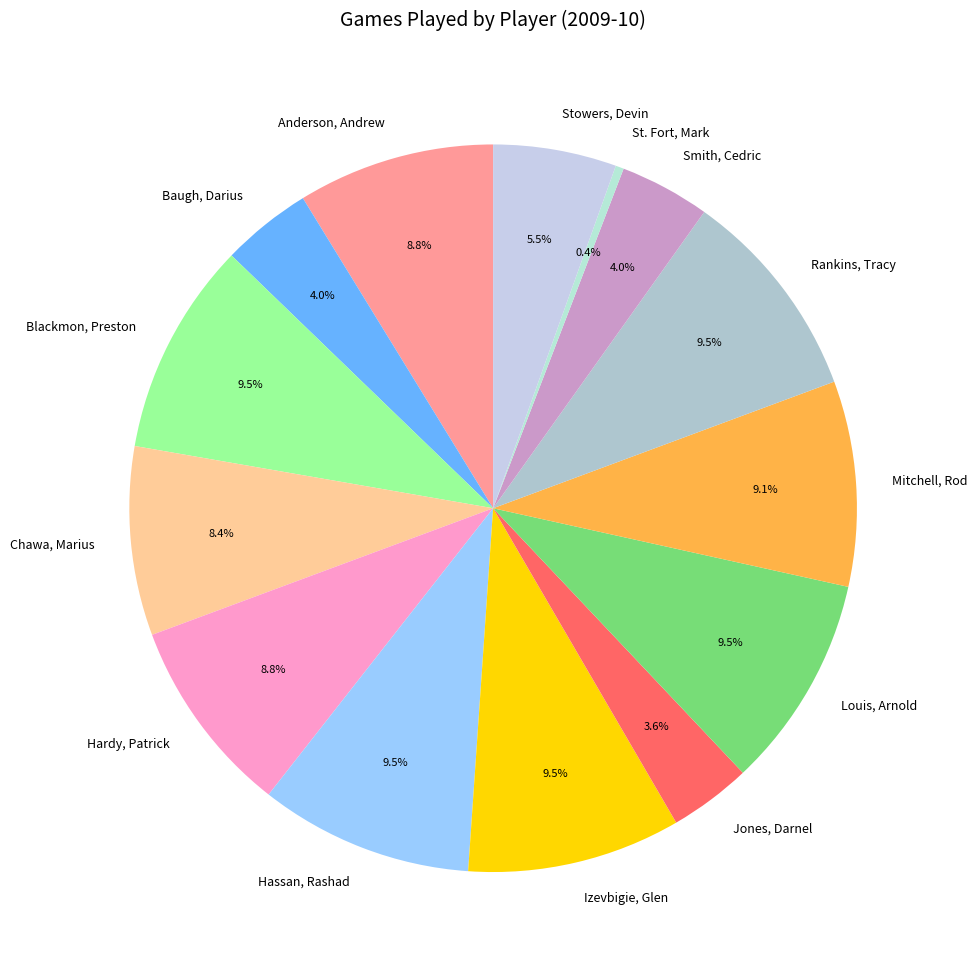

Which category has the smallest portion of the pie?

St. Fort, Mark